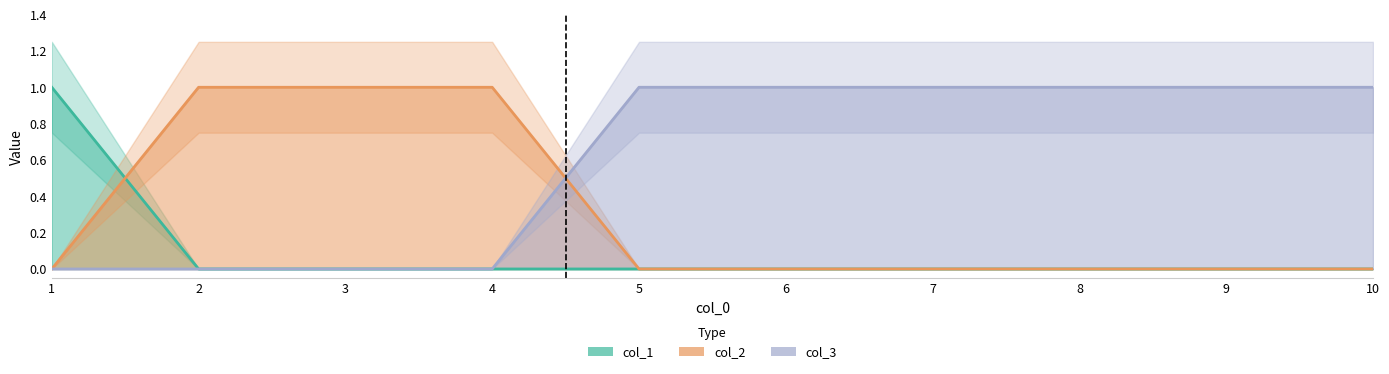

True or false: col_1 has more than 2 interior local peaks.

False